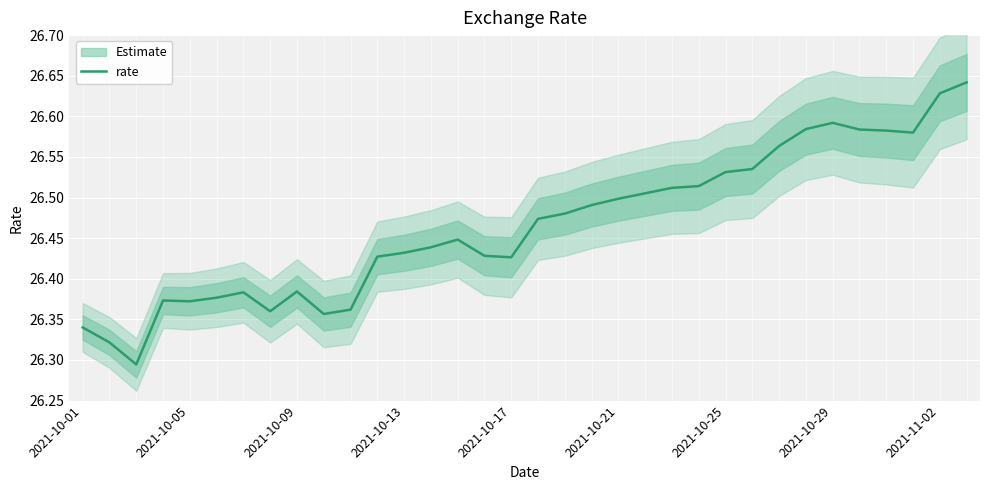

What is the difference between the second highest and minimum values?

0.3